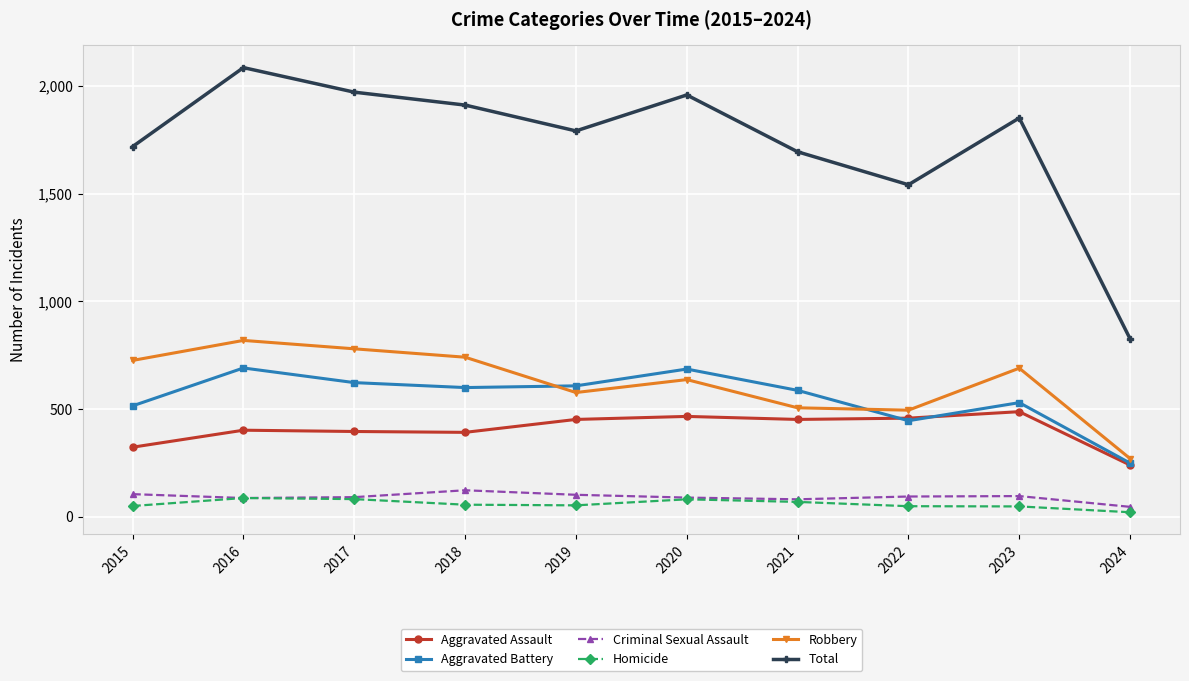

Count the number of data series in this chart.

6